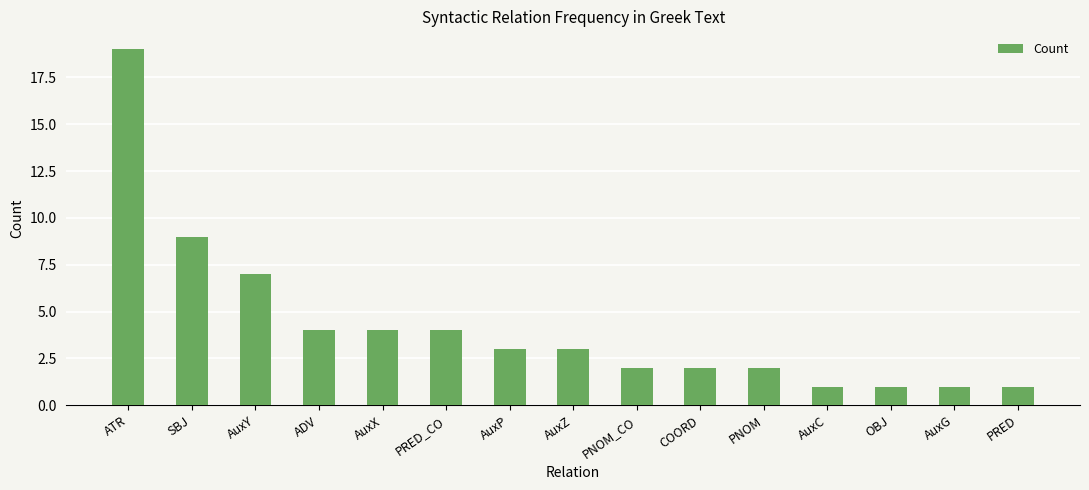

At which category does the chart reach its peak across all series?

ATR